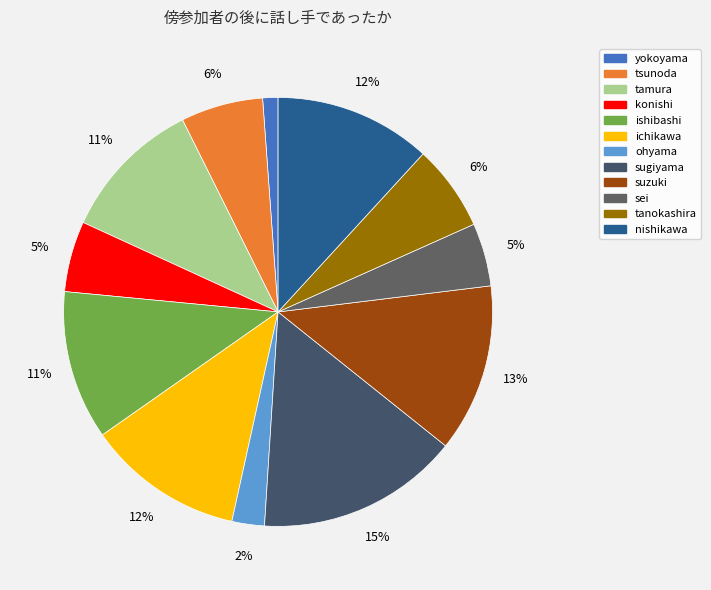

Count the number of slices in the pie.

12